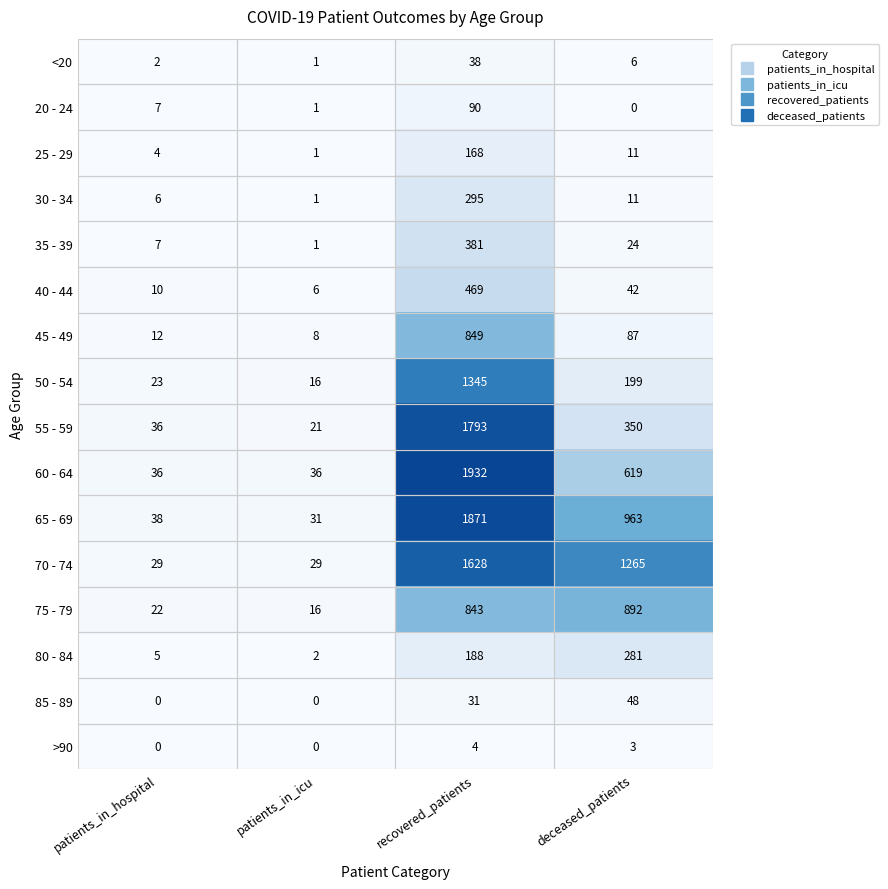

What is the difference between the 30 - 34 values at patients_in_icu and deceased_patients?

10